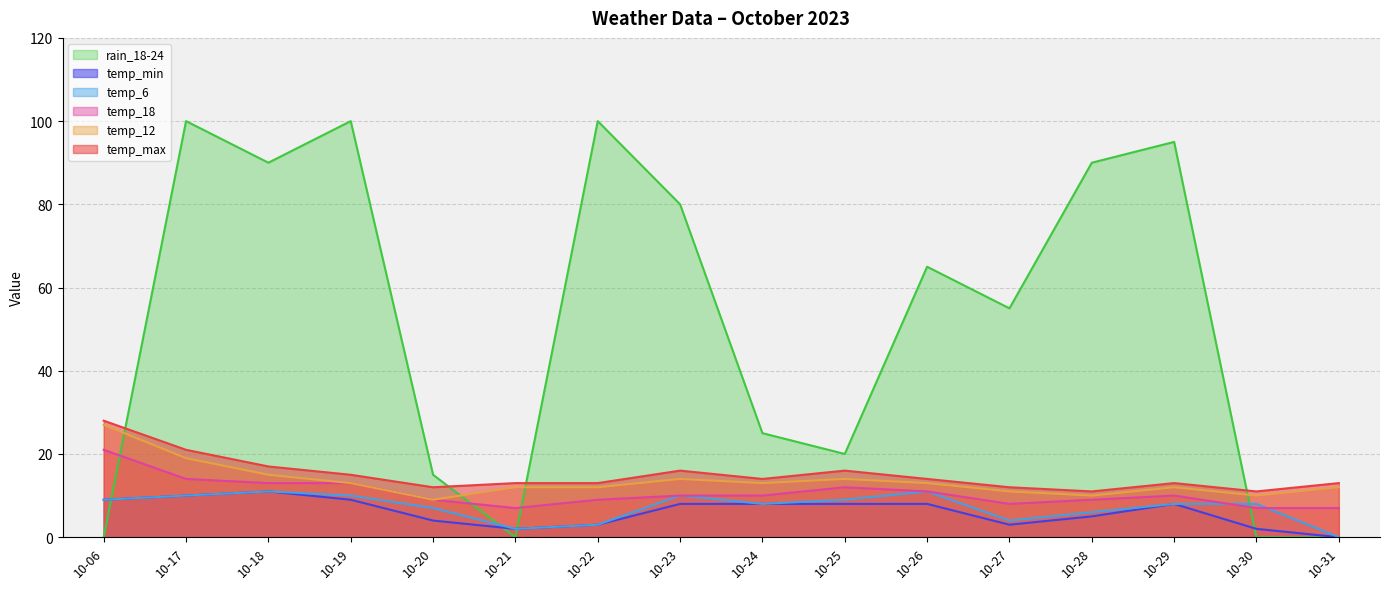

Rank the series at 10-22 from lowest to highest value.

temp_min, temp_6, temp_18, temp_12, temp_max, rain_18-24